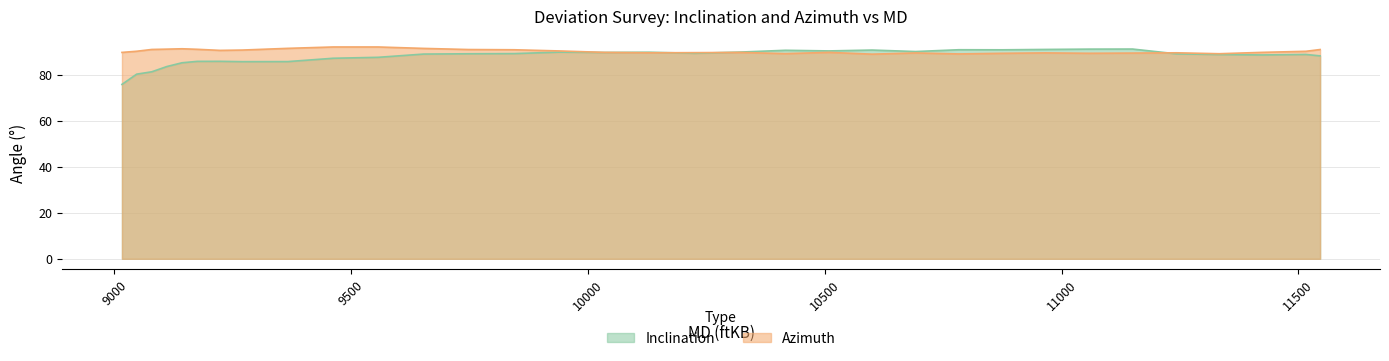

Which series ends up on top after the final intersection of Azimuth and Inclination?

Azimuth